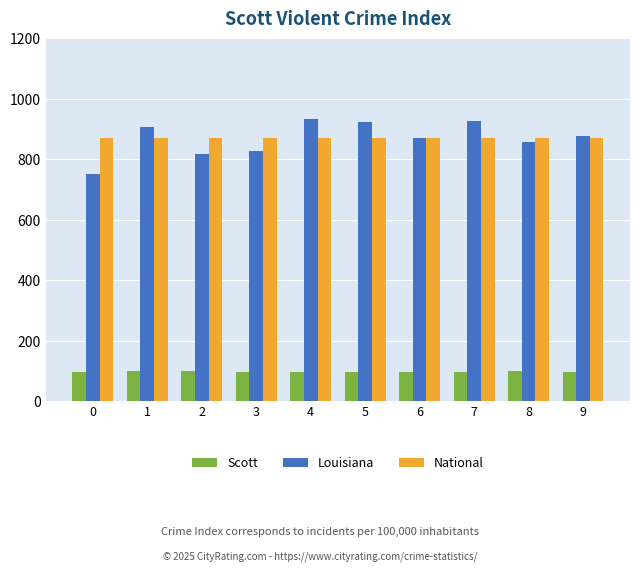

At how many categories does at least one series exceed 174?

10